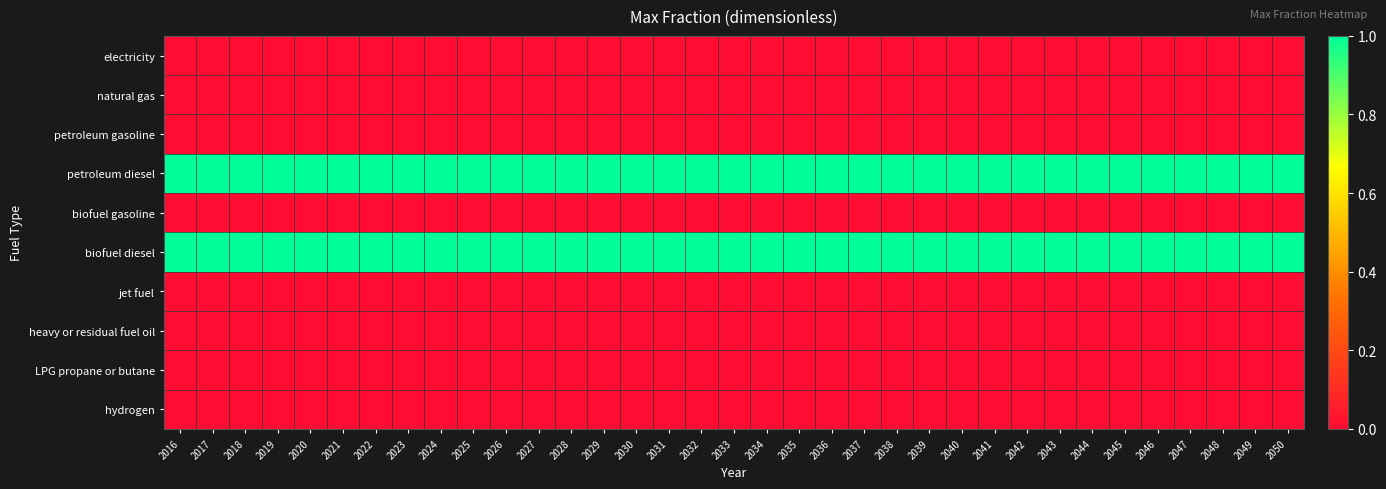

Rank the series by their maximum value, from lowest to highest.

electricity, natural gas, petroleum gasoline, biofuel gasoline, jet fuel, heavy or residual fuel oil, LPG propane or butane, hydrogen, petroleum diesel, biofuel diesel